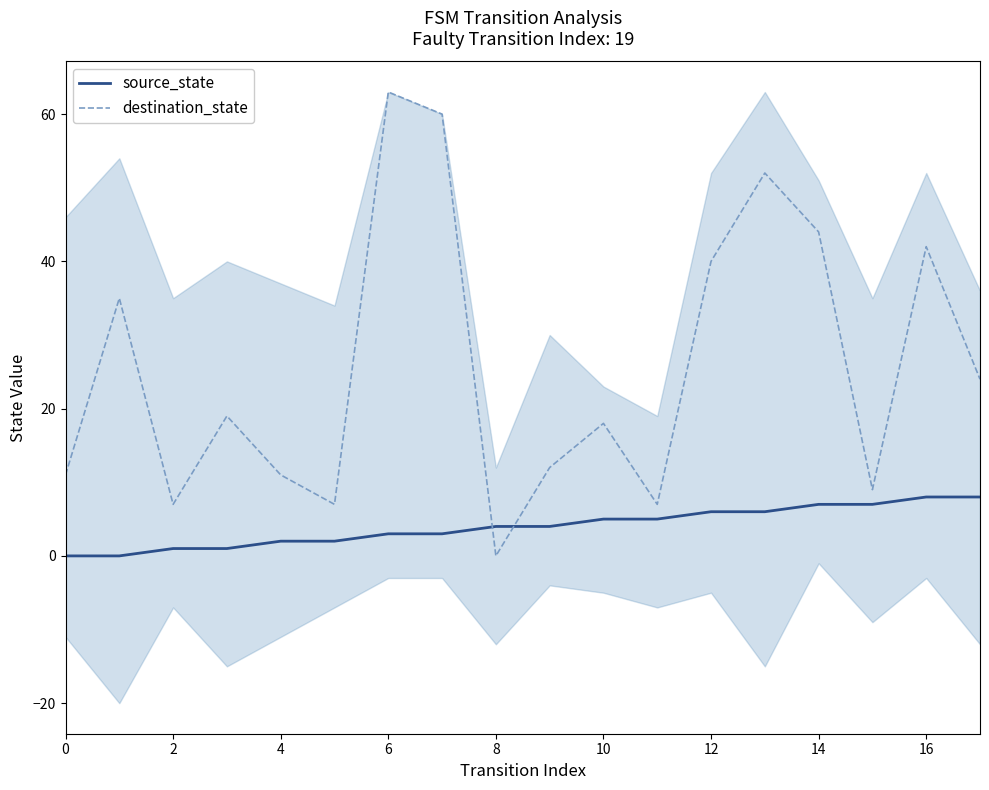

At which label does destination_state reach its peak?

6